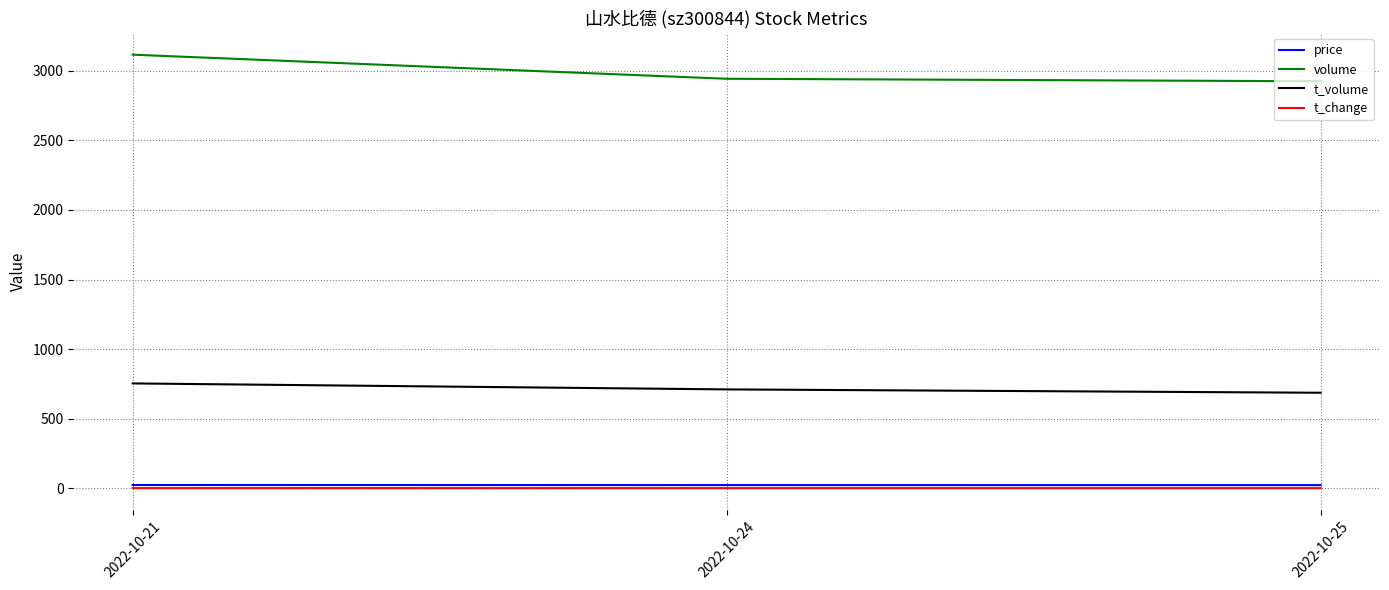

Which series has the widest spread of values?

volume